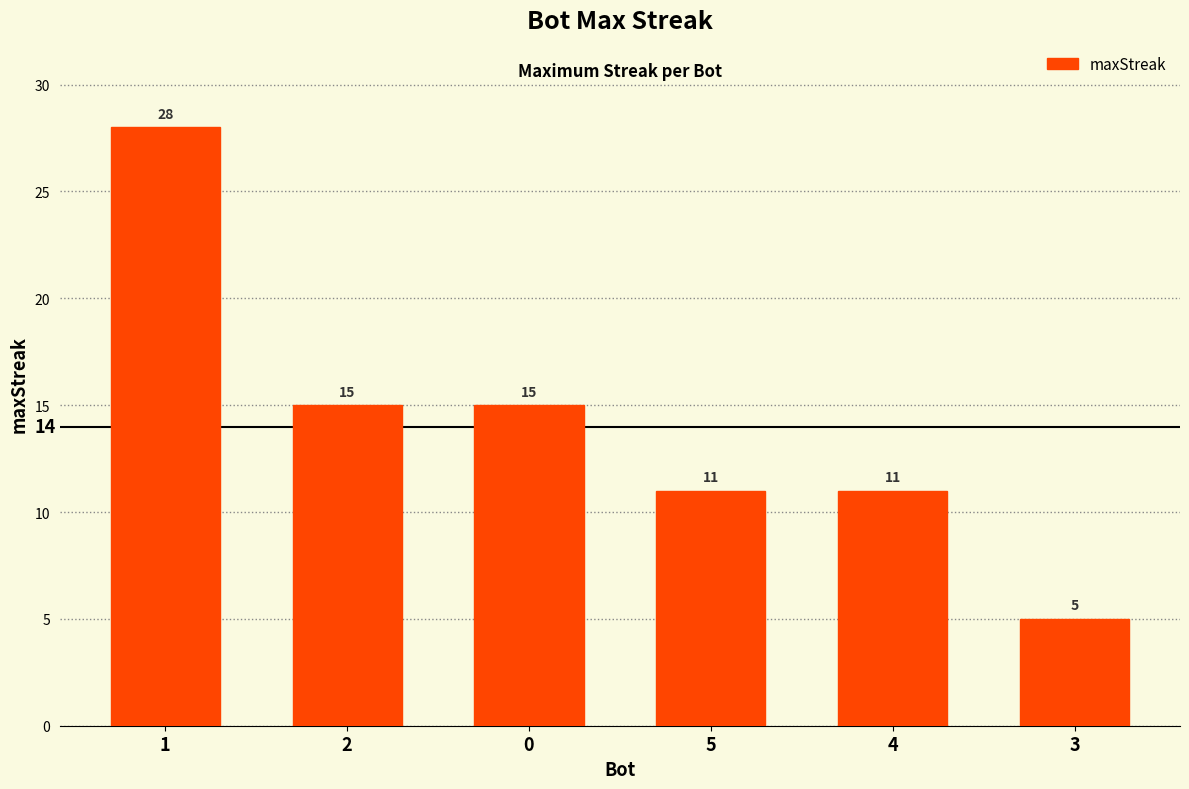

Reading left to right, what are all the values shown in this chart?

1=28	2=15	0=15	5=11	4=11	3=5